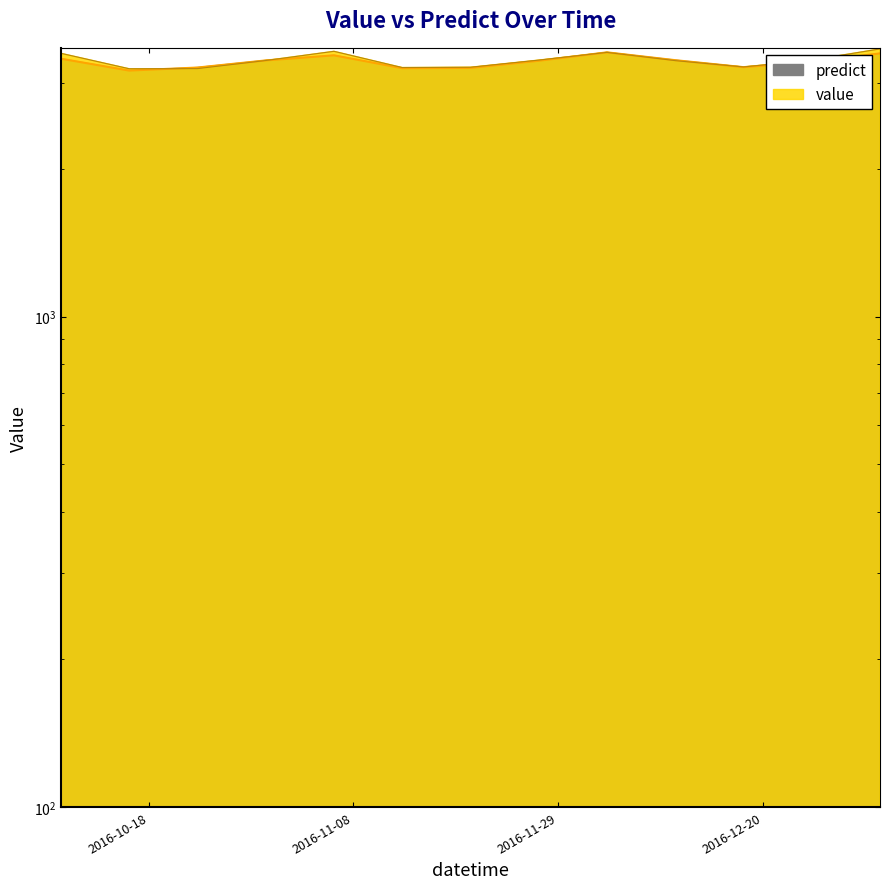

True or false: predict and value cross at least once.

True